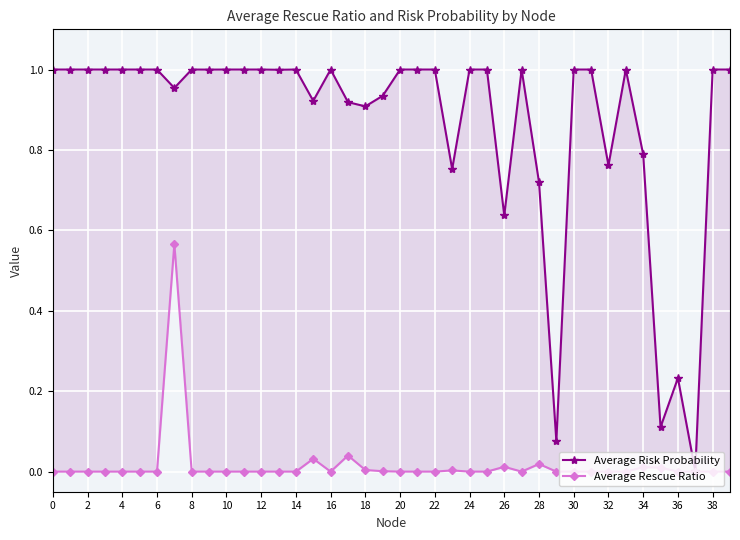

At which label is Average Risk Probability closest to 0?

37